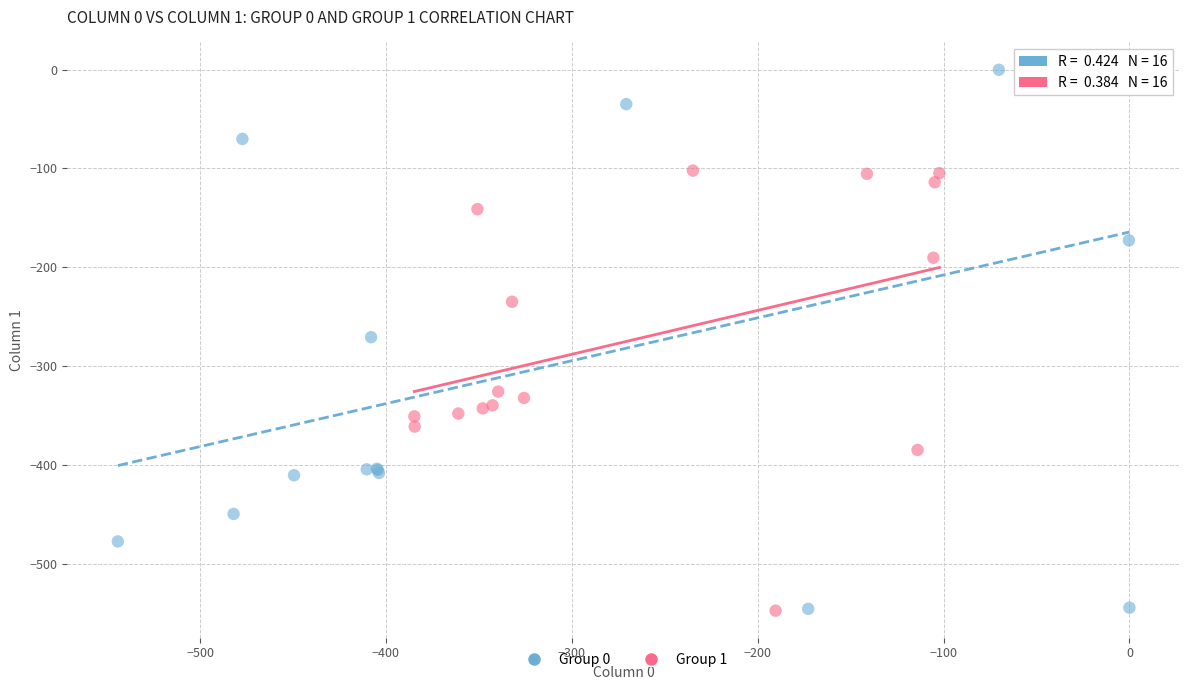

Which series has the largest Y range (max minus min)?

Group 0